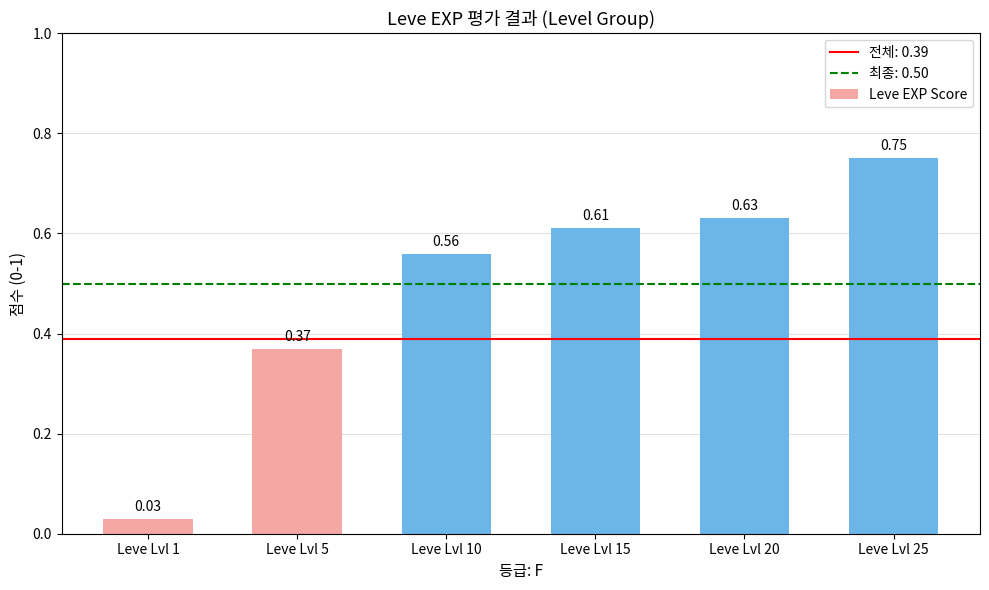

Are the bars horizontal?

No